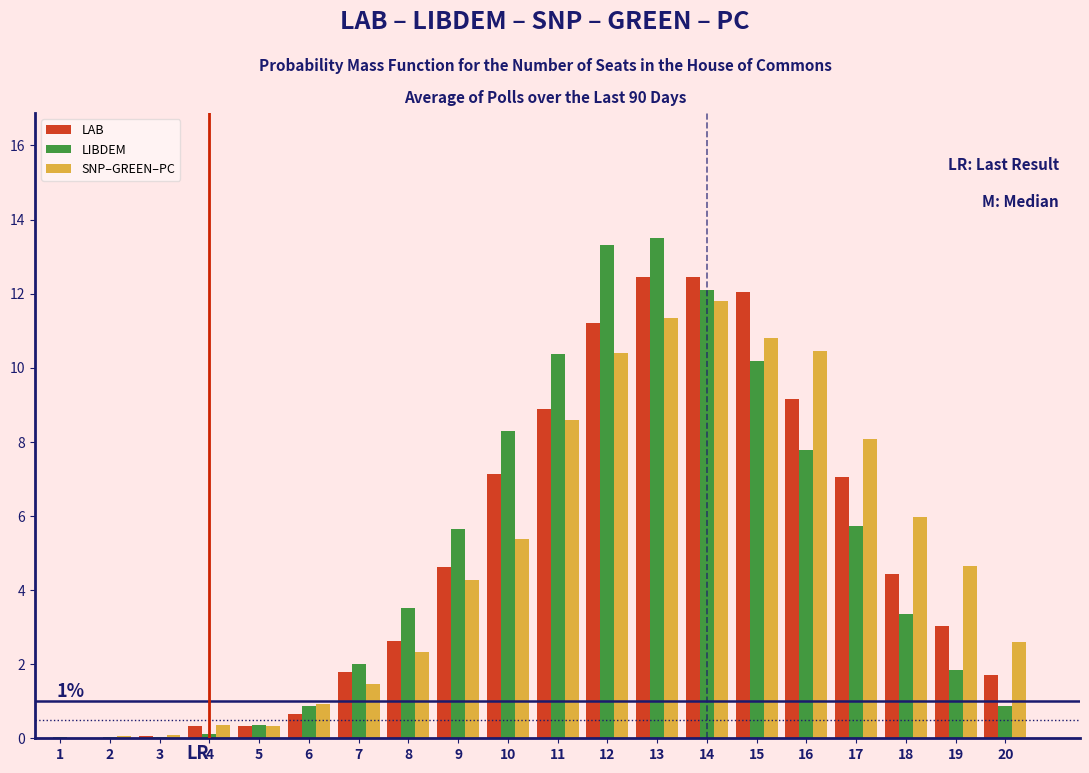

In the SNP–GREEN–PC series, which range on the x-axis has the tallest bar?

13.5 to 14.5